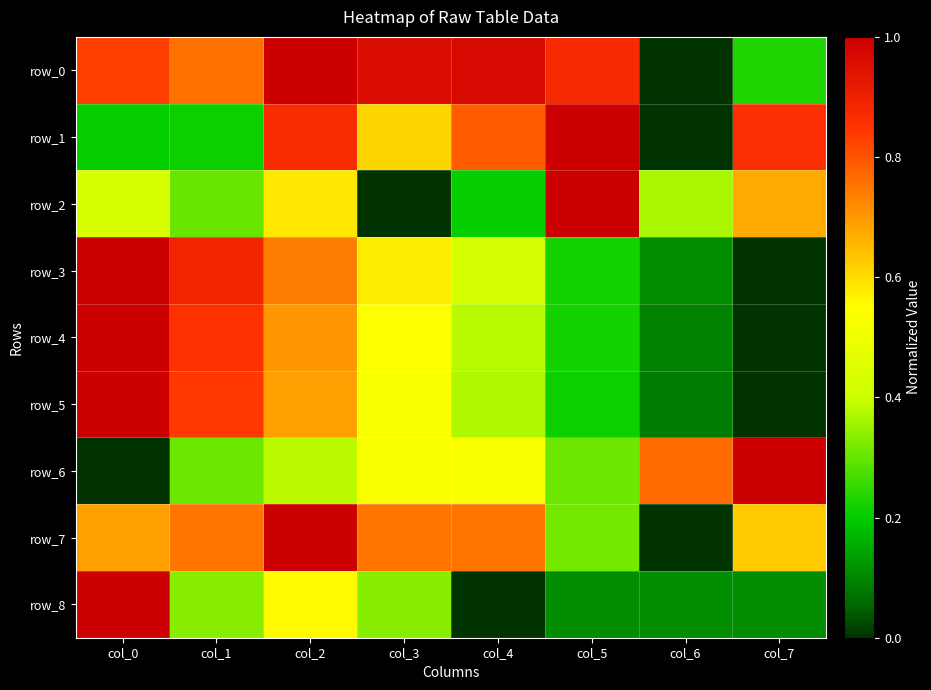

Reading right to left, list all the values displayed in this chart.

row_0: 0.2	0.0	0.9	1.0	1.0	1.0	0.8	0.8
row_1: 0.9	0.0	1.0	0.8	0.6	0.9	0.2	0.2
row_2: 0.7	0.4	1.0	0.2	0.0	0.6	0.3	0.4
row_3: 0.0	0.1	0.2	0.4	0.6	0.7	0.9	1.0
row_4: 0.0	0.1	0.2	0.4	0.5	0.7	0.9	1.0
row_5: 0.0	0.1	0.2	0.4	0.5	0.7	0.8	1.0
row_6: 1.0	0.8	0.3	0.5	0.5	0.4	0.3	0.0
row_7: 0.6	0.0	0.3	0.8	0.8	1.0	0.8	0.7
row_8: 0.1	0.1	0.1	0.0	0.3	0.6	0.3	1.0